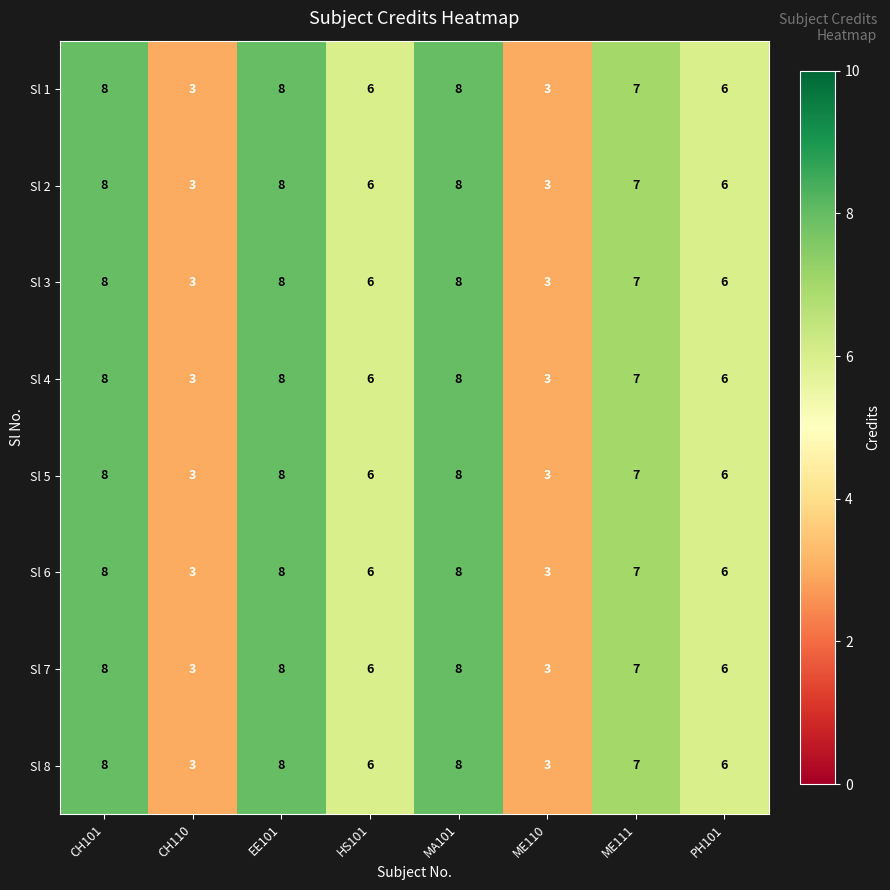

The value of Sl 2 at CH110 is 3. True or false?

True